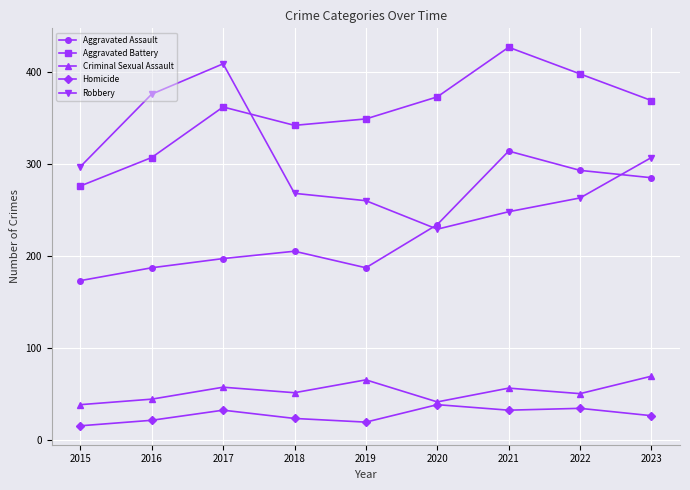

Which series has the largest range (max minus min)?

Robbery